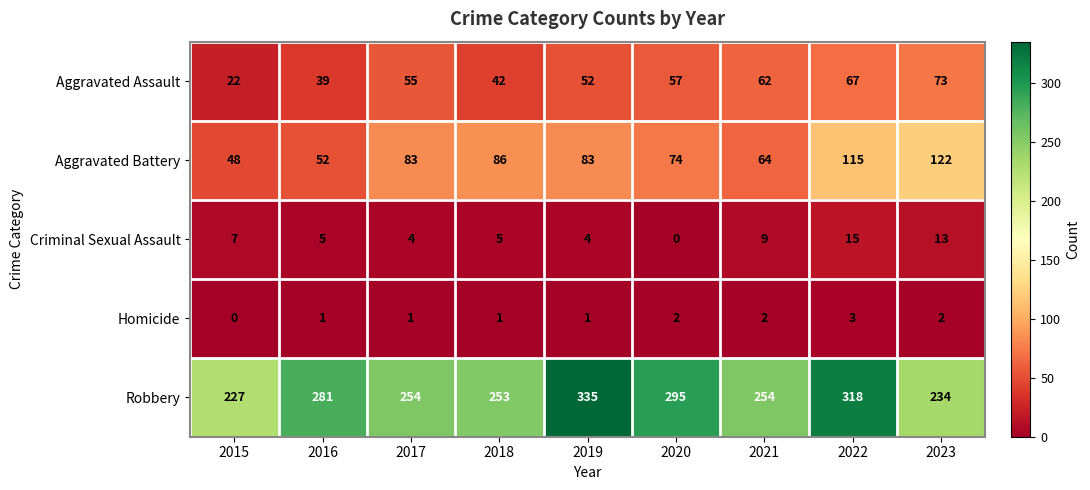

How many distinct data groups are displayed?

5